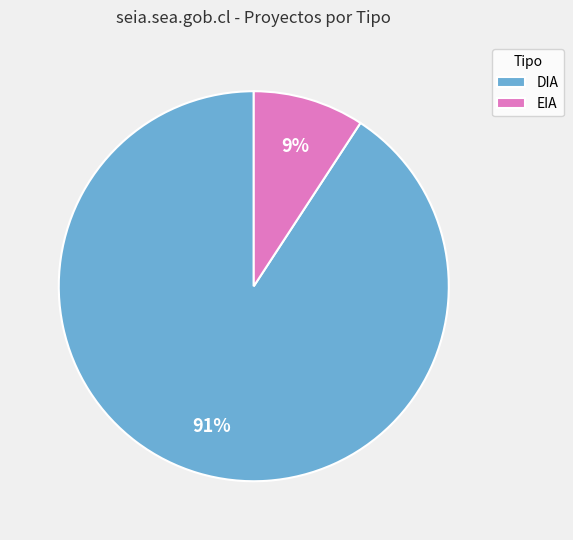

Which category has the biggest portion of the pie?

DIA